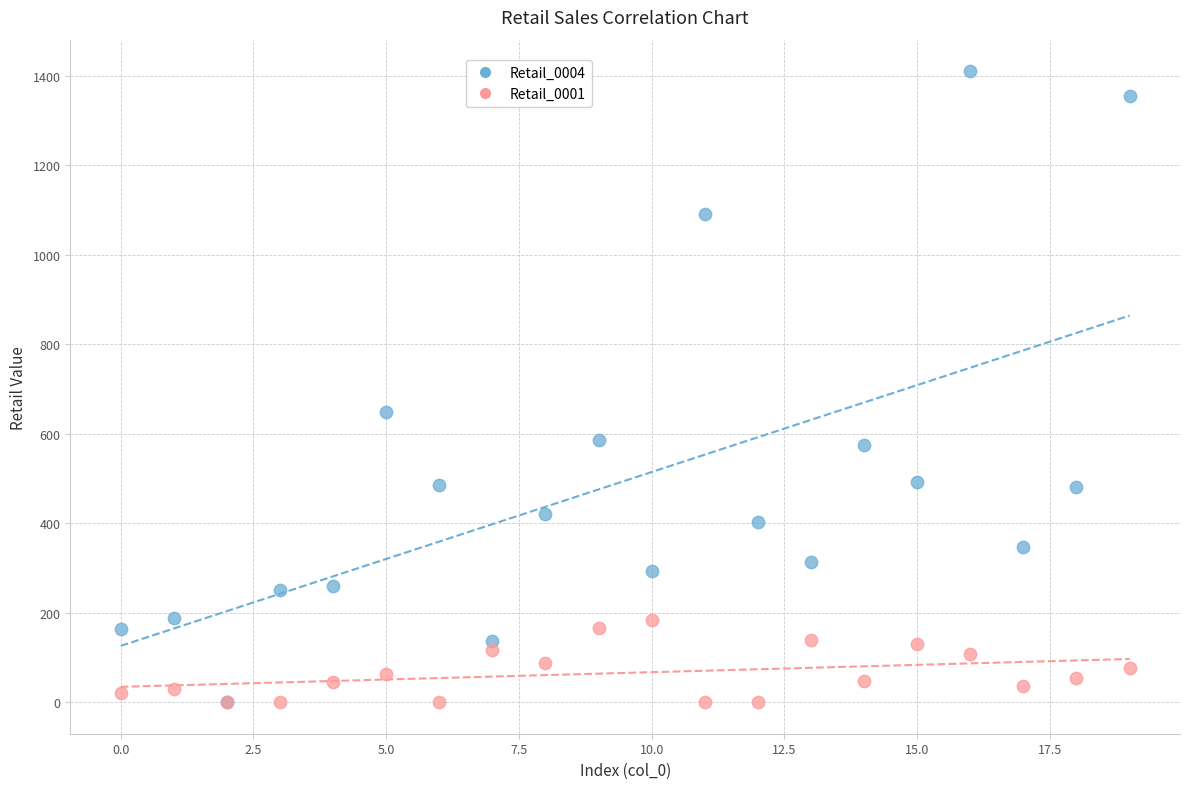

Which series reaches the maximum Y coordinate?

Retail_0004